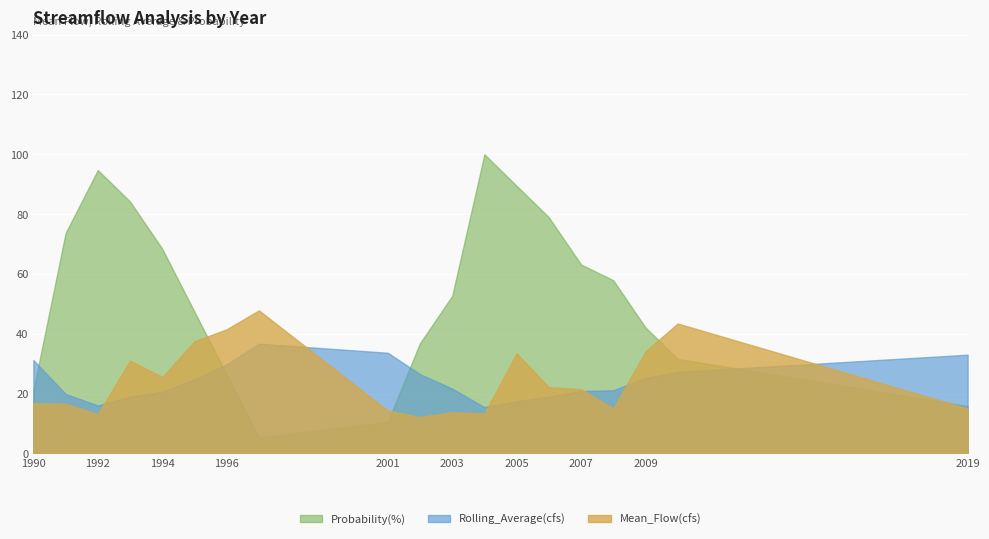

How many intersections are there between Mean_Flow(cfs) and Probability(%)?

4